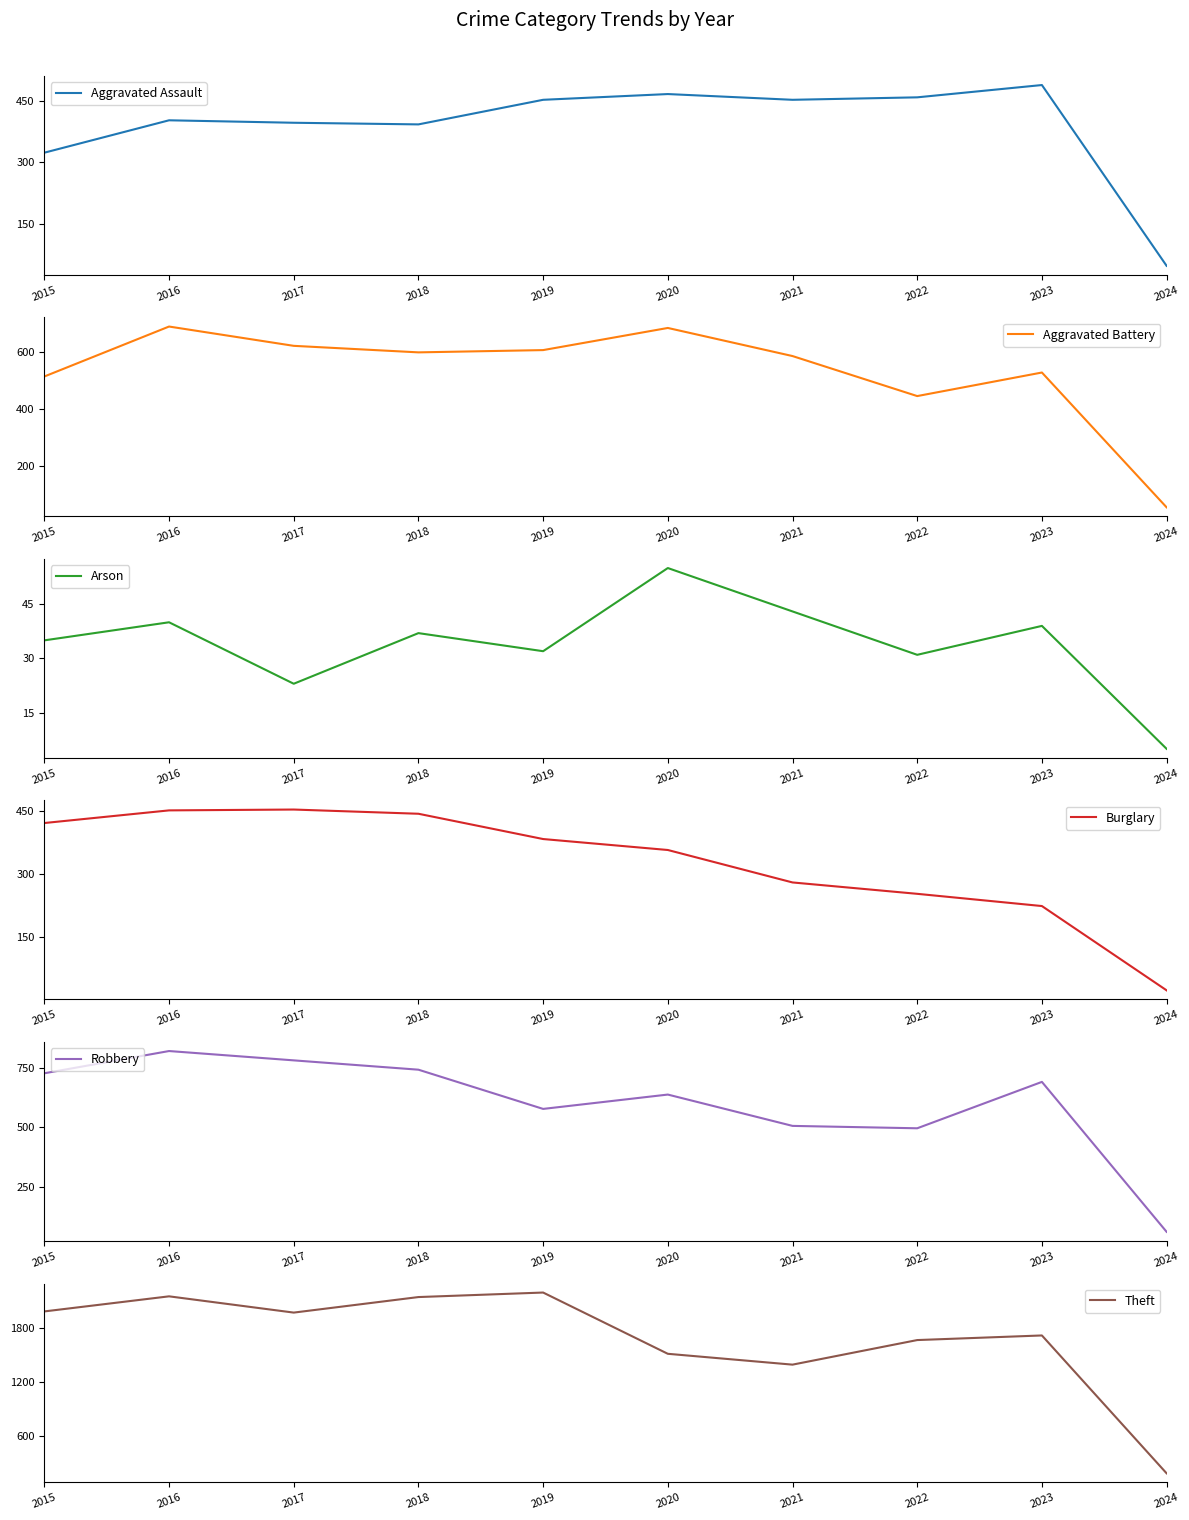

Which has a higher value, 2016 or 2023?

2023